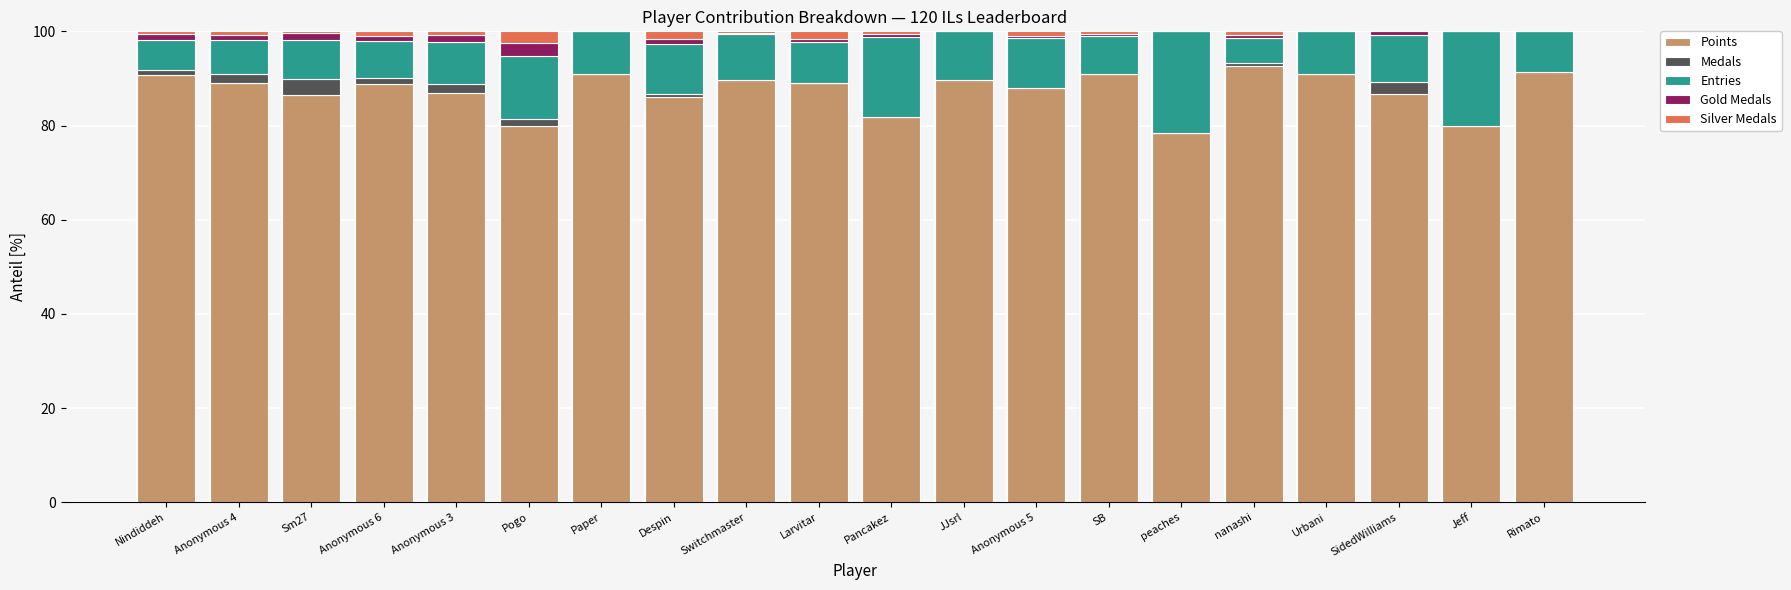

The value of Points at SidedWilliams is 86.8. True or false?

True